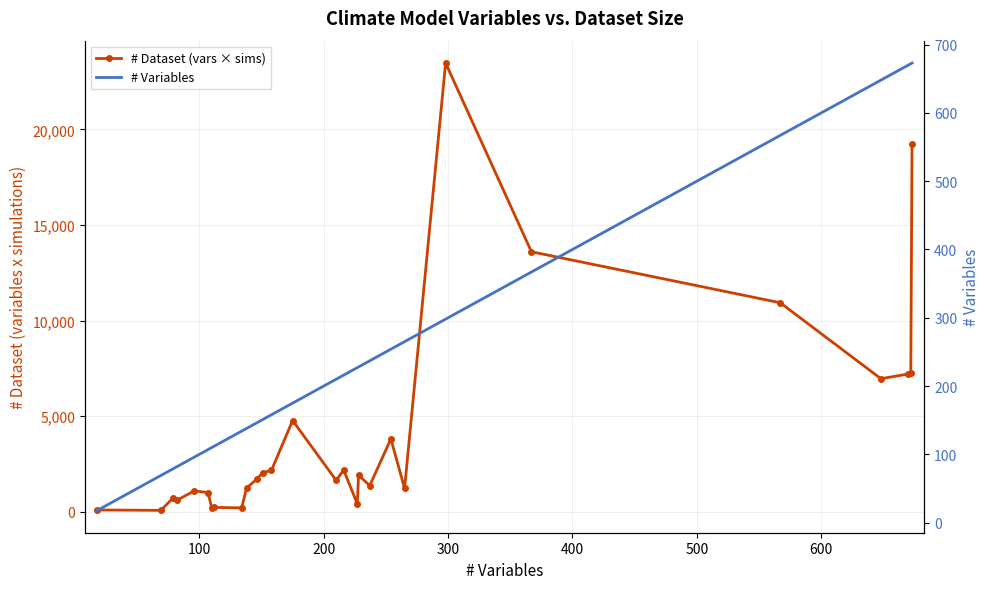

Does the chart have visible grid lines?

Yes